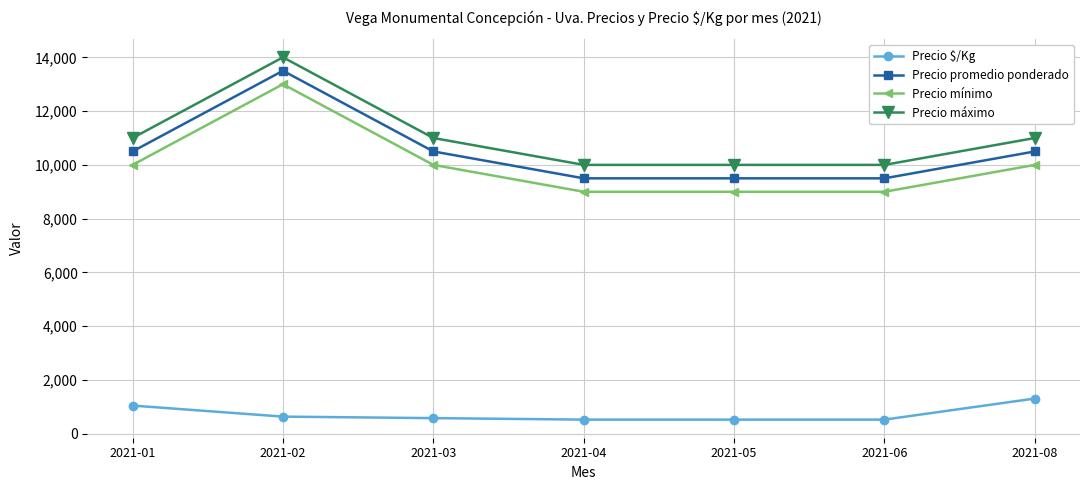

What is the minimum value shown in the chart?

528